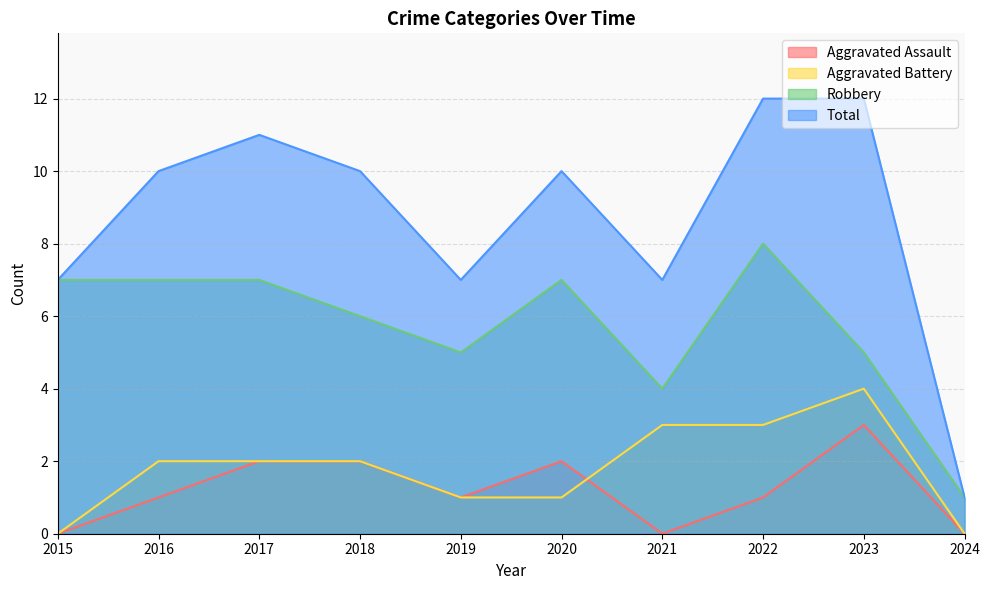

What is the maximum value for Aggravated Battery?

4